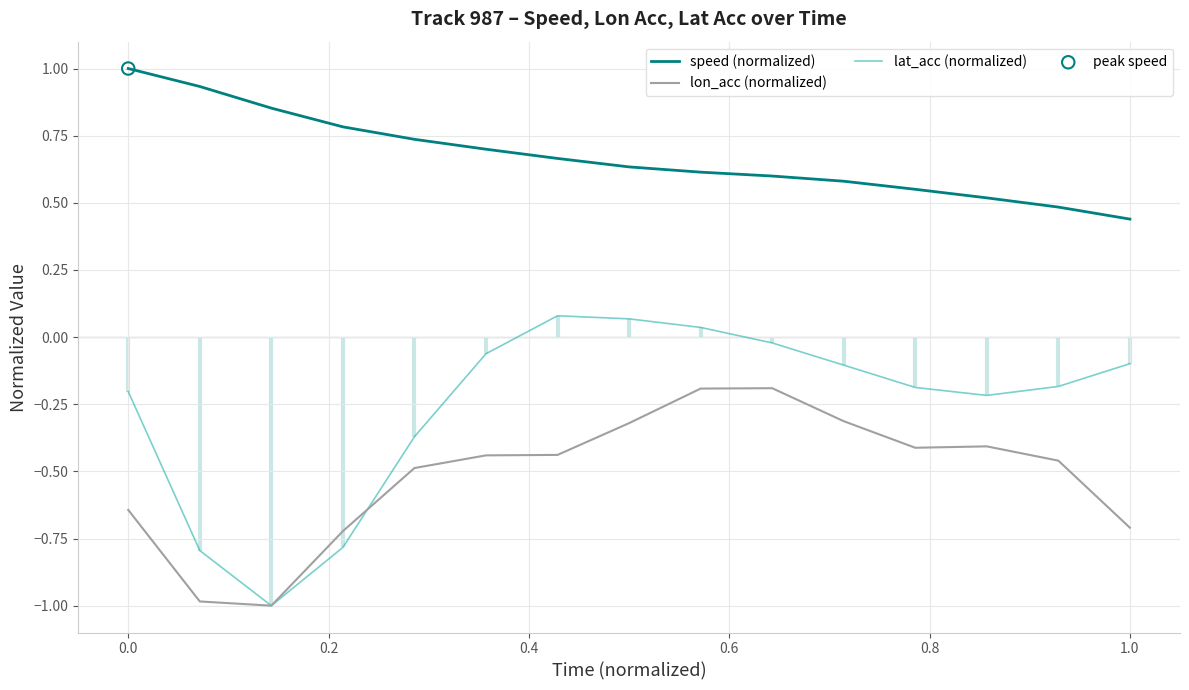

Which series has the widest spread of Y values?

lat_acc (normalized)